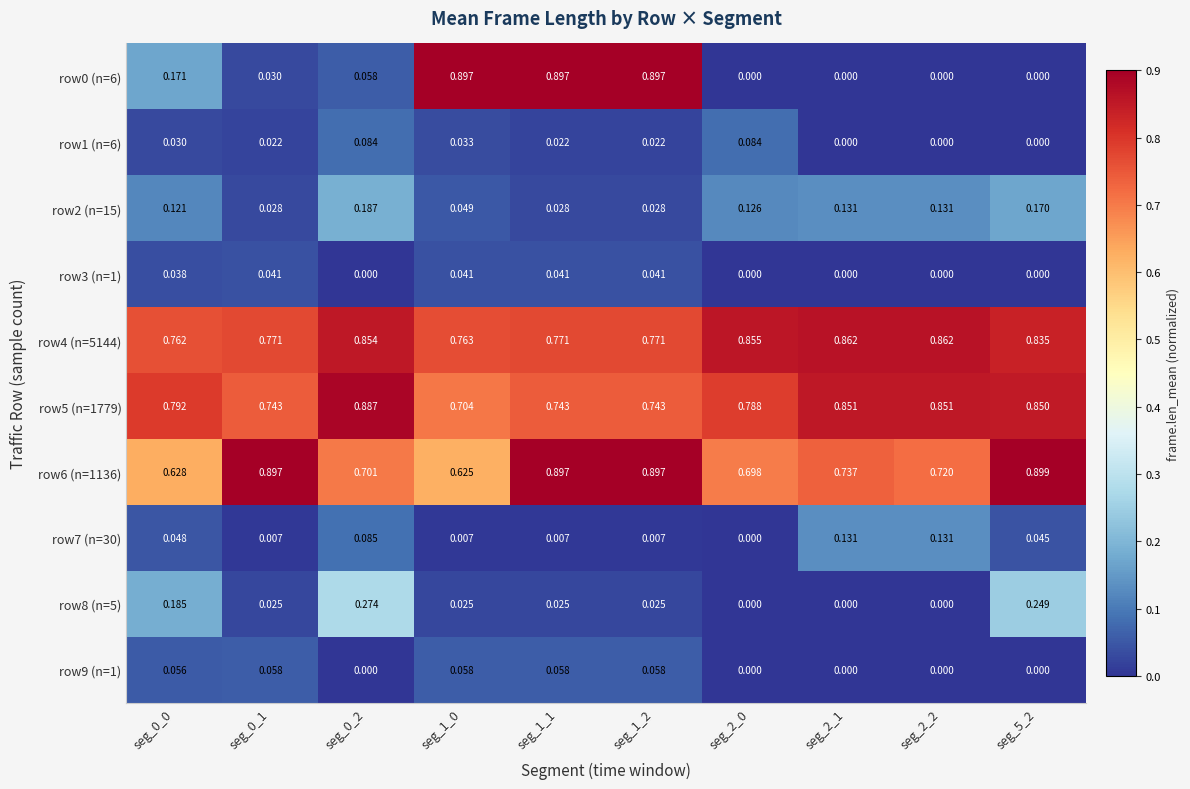

At seg_2_1, list the series in order from smallest to largest.

row0 (n=6), row1 (n=6), row3 (n=1), row8 (n=5), row9 (n=1), row2 (n=15), row7 (n=30), row6 (n=1136), row5 (n=1779), row4 (n=5144)